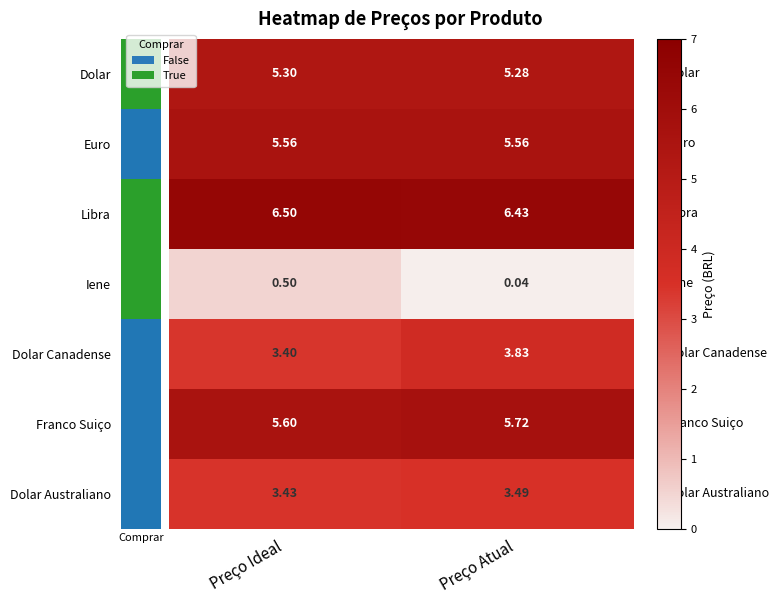

At which category is the sum across all series the highest?

Preço Atual